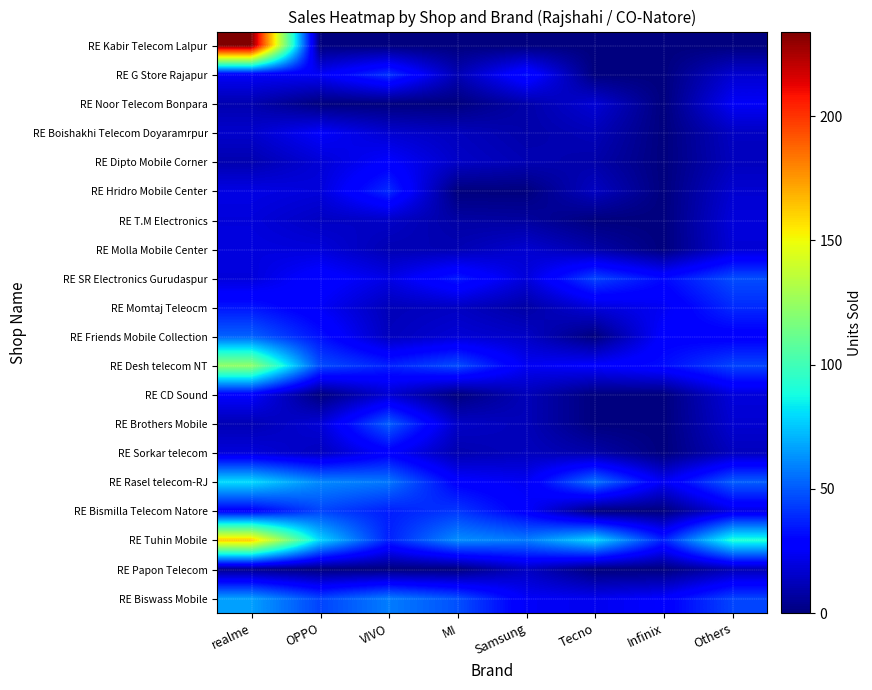

Reading right to left, extract all data points from this chart.

RE Kabir Telecom Lalpur: Others=0	Infinix=0	Tecno=0	Samsung=0	MI=0	VIVO=0	OPPO=0	realme=234
RE G Store Rajapur: Others=17	Infinix=0	Tecno=0	Samsung=33	MI=11	VIVO=41	OPPO=25	realme=25
RE Noor Telecom Bonpara: Others=25	Infinix=0	Tecno=18	Samsung=9	MI=0	VIVO=0	OPPO=0	realme=10
RE Boishakhi Telecom Doyaramrpur: Others=14	Infinix=0	Tecno=12	Samsung=9	MI=13	VIVO=17	OPPO=26	realme=16
RE Dipto Mobile Corner: Others=13	Infinix=0	Tecno=9	Samsung=11	MI=15	VIVO=27	OPPO=18	realme=10
RE Hridro Mobile Center: Others=17	Infinix=0	Tecno=14	Samsung=0	MI=0	VIVO=39	OPPO=19	realme=21
RE T.M Electronics: Others=19	Infinix=0	Tecno=0	Samsung=7	MI=8	VIVO=15	OPPO=14	realme=19
RE Molla Mobile Center: Others=18	Infinix=0	Tecno=9	Samsung=17	MI=11	VIVO=11	OPPO=19	realme=20
RE SR Electronics Gurudaspur: Others=47	Infinix=31	Tecno=45	Samsung=19	MI=35	VIVO=21	OPPO=30	realme=19
RE Momtaj Teleocm: Others=39	Infinix=24	Tecno=19	Samsung=8	MI=14	VIVO=12	OPPO=25	realme=34
RE Friends Mobile Collection: Others=27	Infinix=28	Tecno=0	Samsung=15	MI=18	VIVO=13	OPPO=33	realme=52
RE Desh telecom NT: Others=45	Infinix=32	Tecno=27	Samsung=24	MI=47	VIVO=37	OPPO=47	realme=123
RE CD Sound: Others=19	Infinix=0	Tecno=0	Samsung=12	MI=0	VIVO=17	OPPO=0	realme=27
RE Brothers Mobile: Others=17	Infinix=0	Tecno=0	Samsung=12	MI=15	VIVO=51	OPPO=18	realme=11
RE Sorkar telecom: Others=13	Infinix=0	Tecno=9	Samsung=13	MI=10	VIVO=27	OPPO=13	realme=19
RE Rasel telecom-RJ: Others=51	Infinix=24	Tecno=56	Samsung=24	MI=28	VIVO=57	OPPO=61	realme=80
RE Bismilla Telecom Natore: Others=21	Infinix=0	Tecno=0	Samsung=27	MI=42	VIVO=36	OPPO=45	realme=27
RE Tuhin Mobile: Others=91	Infinix=37	Tecno=79	Samsung=58	MI=62	VIVO=37	OPPO=79	realme=163
RE Papon Telecom: Others=11	Infinix=0	Tecno=0	Samsung=14	MI=0	VIVO=0	OPPO=0	realme=3
RE Biswass Mobile: Others=45	Infinix=27	Tecno=23	Samsung=25	MI=48	VIVO=58	OPPO=45	realme=66